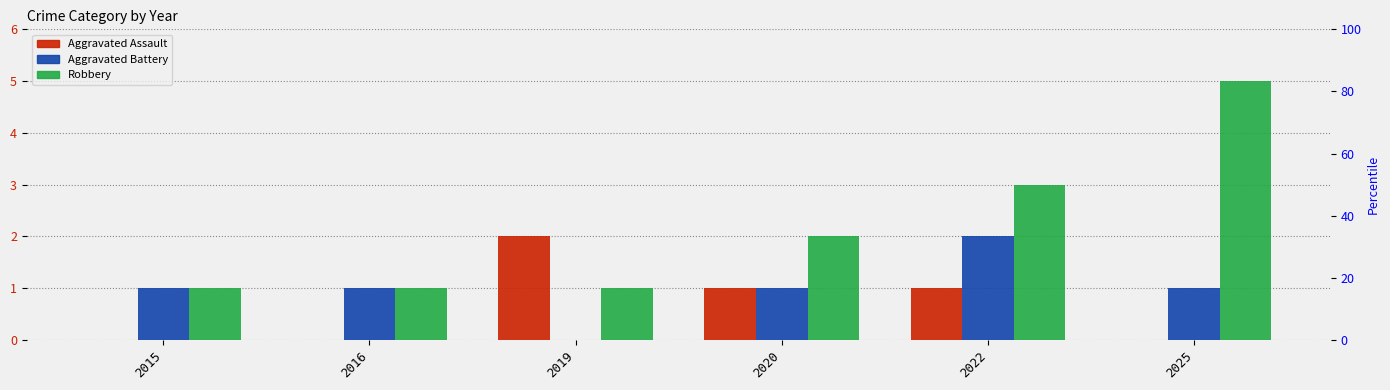

What is the spread (max minus min) of values at 2025?

5